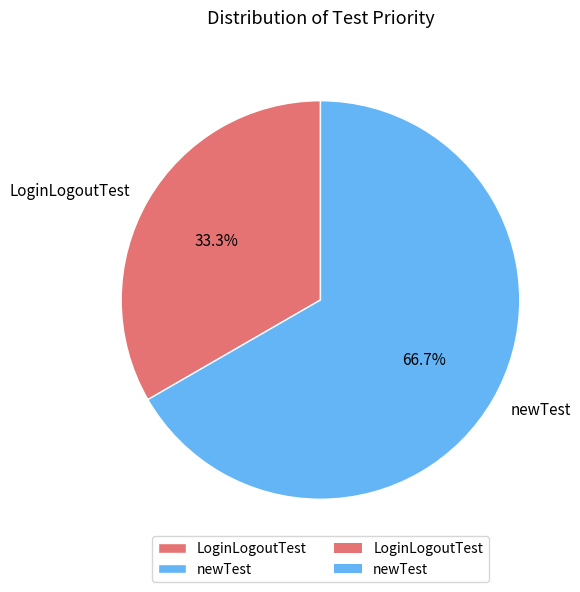

How many segments does this pie chart have?

2